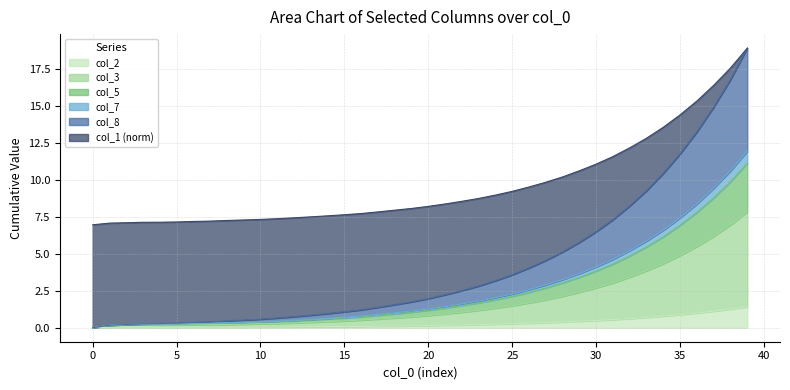

What is the average value of the col_3 series?

1.8